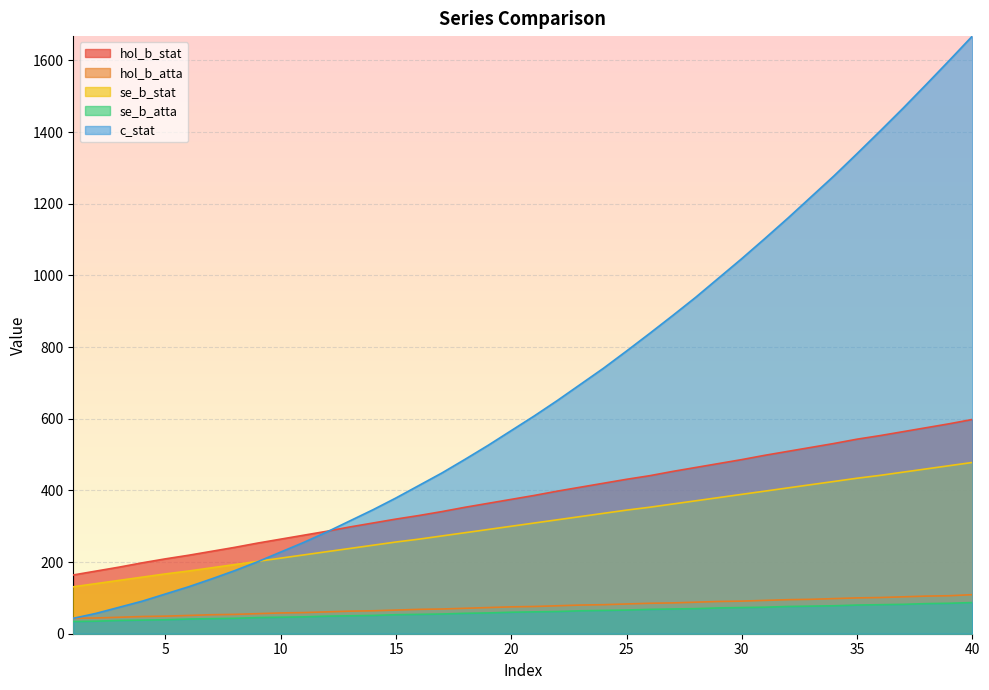

List the series in order of their peak value, lowest first.

se_b_atta, hol_b_atta, se_b_stat, hol_b_stat, c_stat